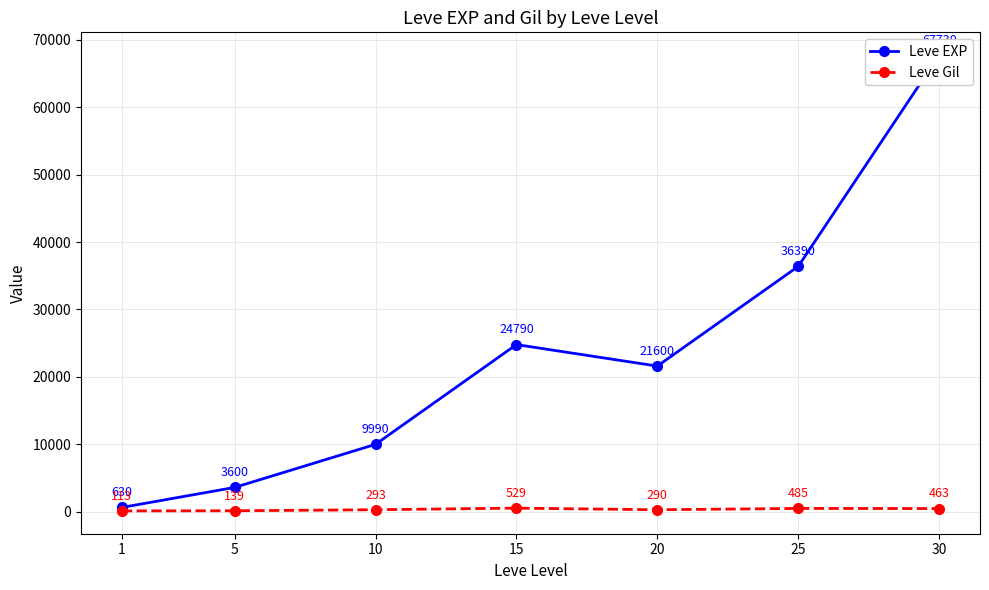

What is the difference between the second highest and second lowest values in the Leve Gil series?

346